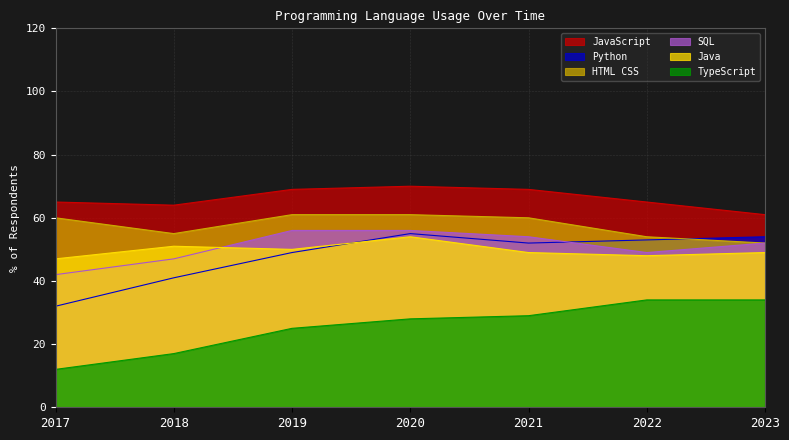

What is the difference between the highest and lowest values at 2020?

42